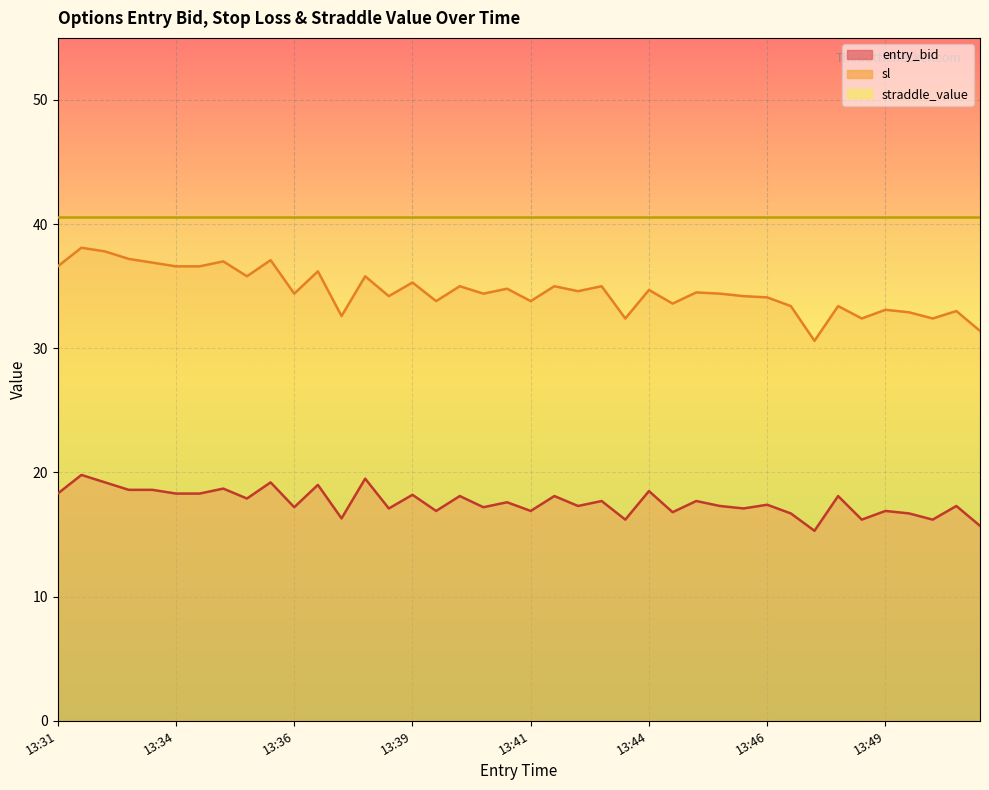

True or false: entry_bid has more than 1 interior local peaks.

True